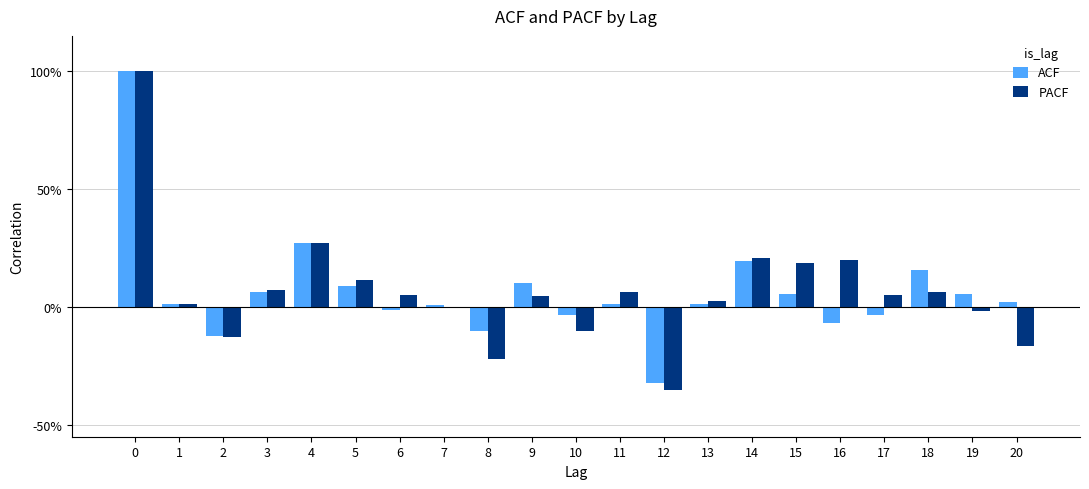

Rank the categories by PACF value from lowest to highest.

12, 8, 20, 2, 10, 19, 7, 1, 13, 9, 17, 6, 11, 18, 3, 5, 15, 16, 14, 4, 0